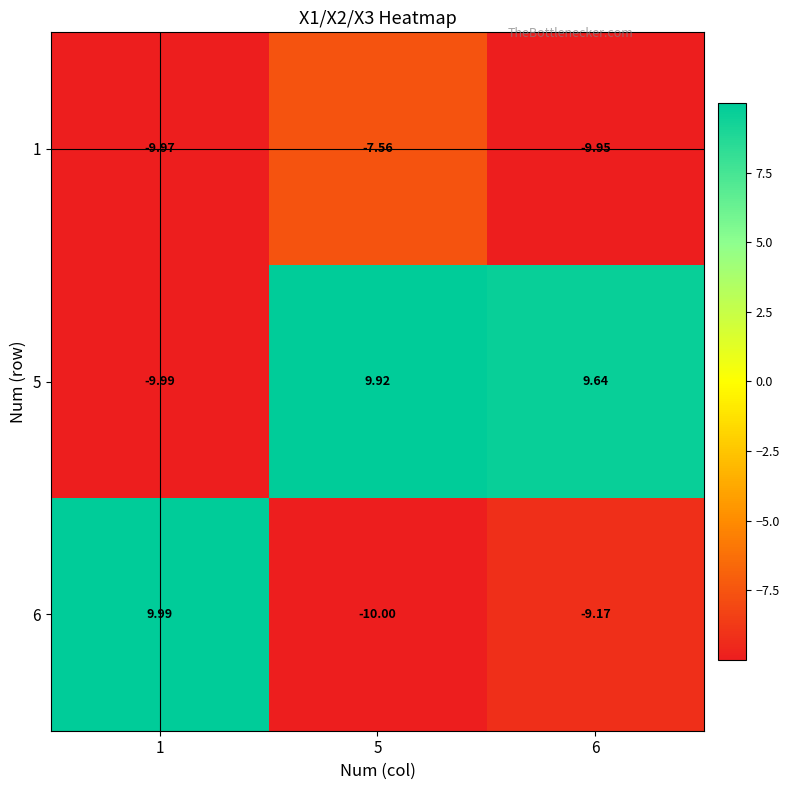

Is the value of 5 at 5 greater than the value of 6 at 5?

Yes